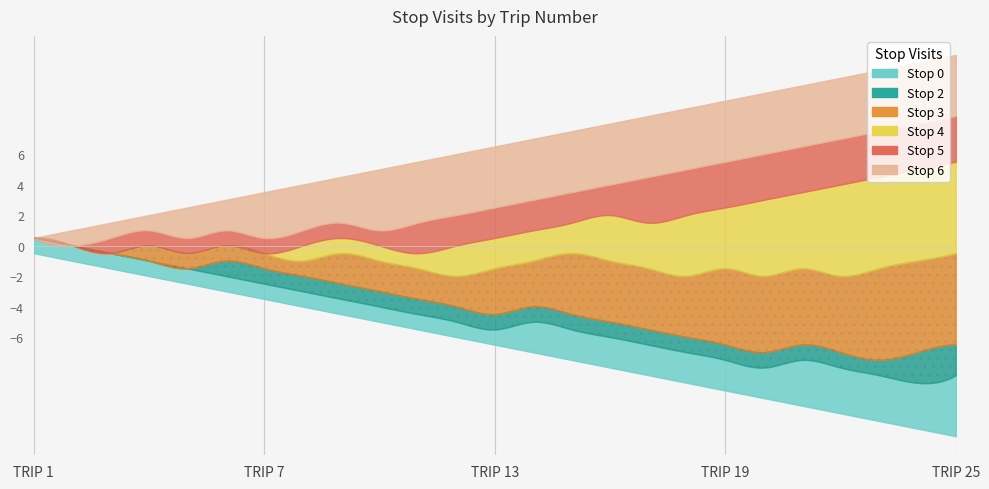

Which has a higher value, 18 or 9?

18